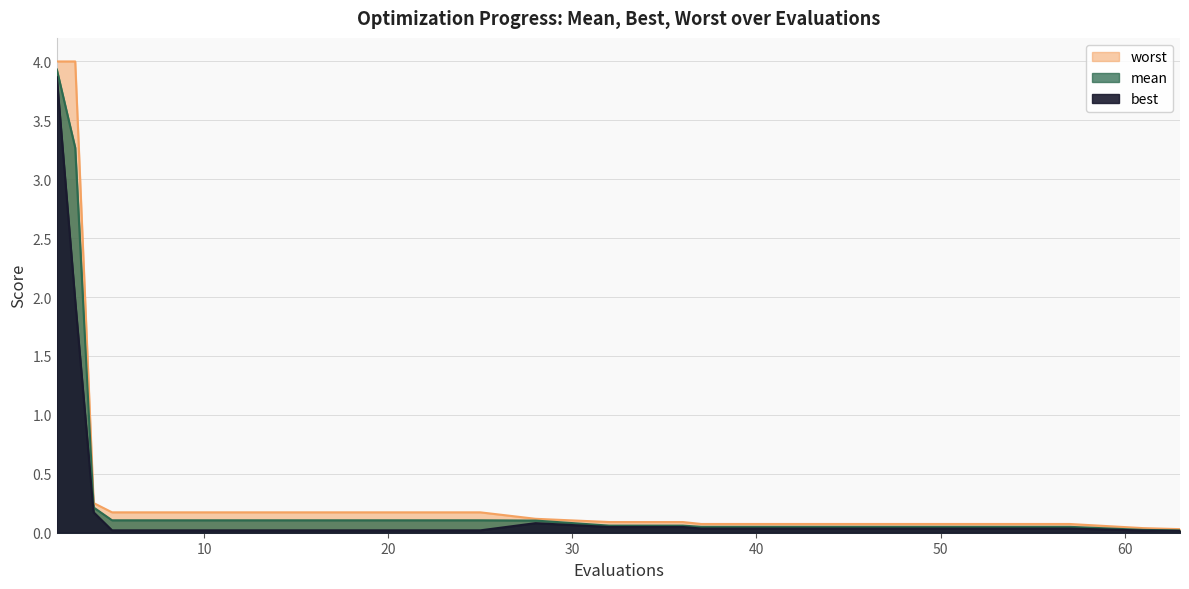

Between 13 and 45, which series saw the biggest shift?

worst